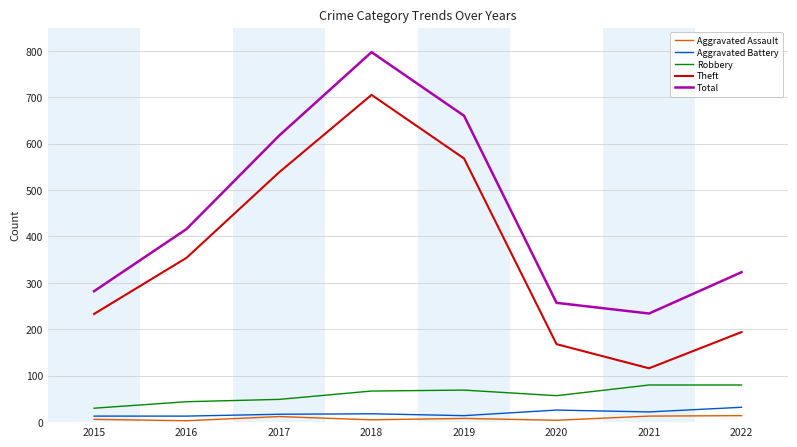

Does the chart have visible grid lines?

Yes